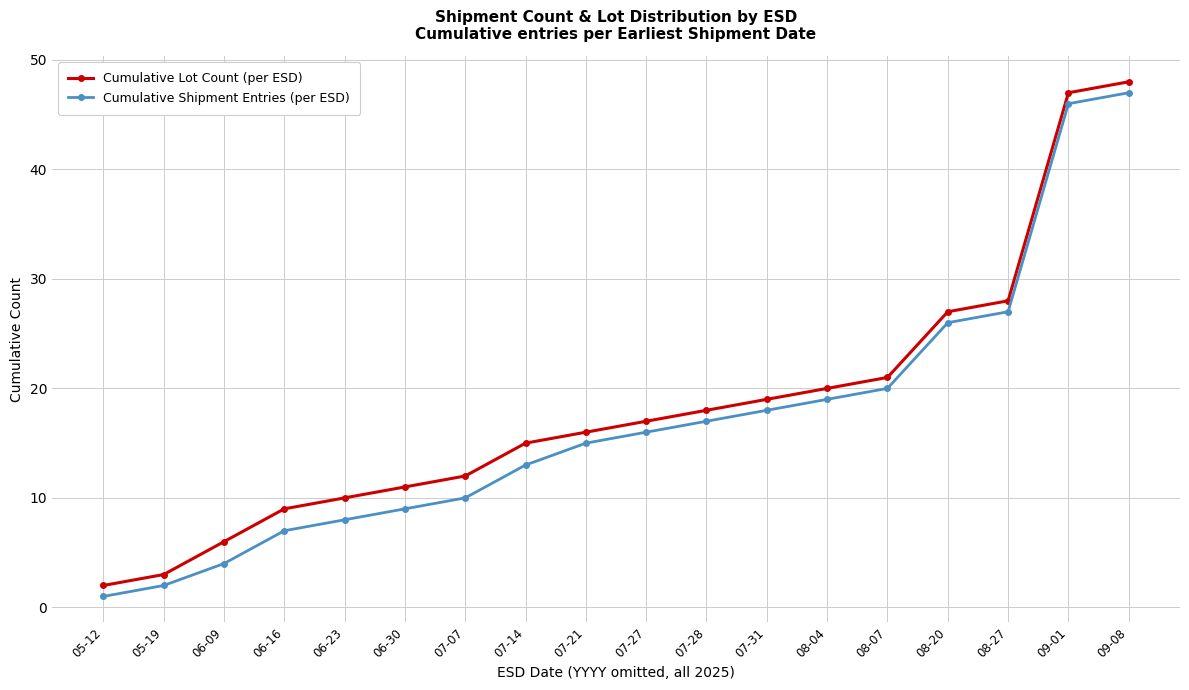

Reading left to right, list all the values displayed in this chart.

Cumulative Lot Count (per ESD): 05-12=2	05-19=3	06-09=6	06-16=9	06-23=10	06-30=11	07-07=12	07-14=15	07-21=16	07-27=17	07-28=18	07-31=19	08-04=20	08-07=21	08-20=27	08-27=28	09-01=47	09-08=48
Cumulative Shipment Entries (per ESD): 05-12=1	05-19=2	06-09=4	06-16=7	06-23=8	06-30=9	07-07=10	07-14=13	07-21=15	07-27=16	07-28=17	07-31=18	08-04=19	08-07=20	08-20=26	08-27=27	09-01=46	09-08=47